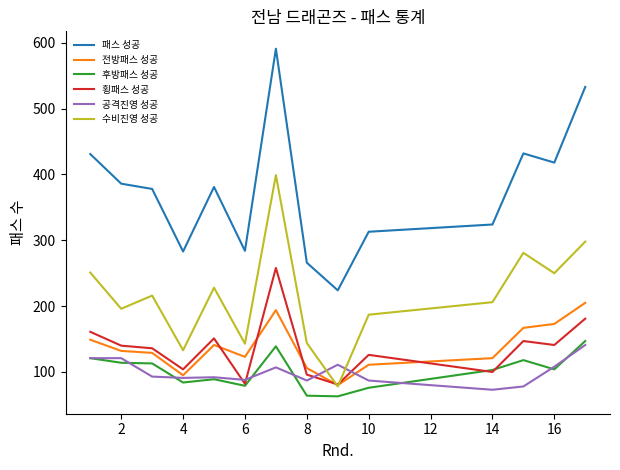

Which series has the largest total across all categories?

패스 성공